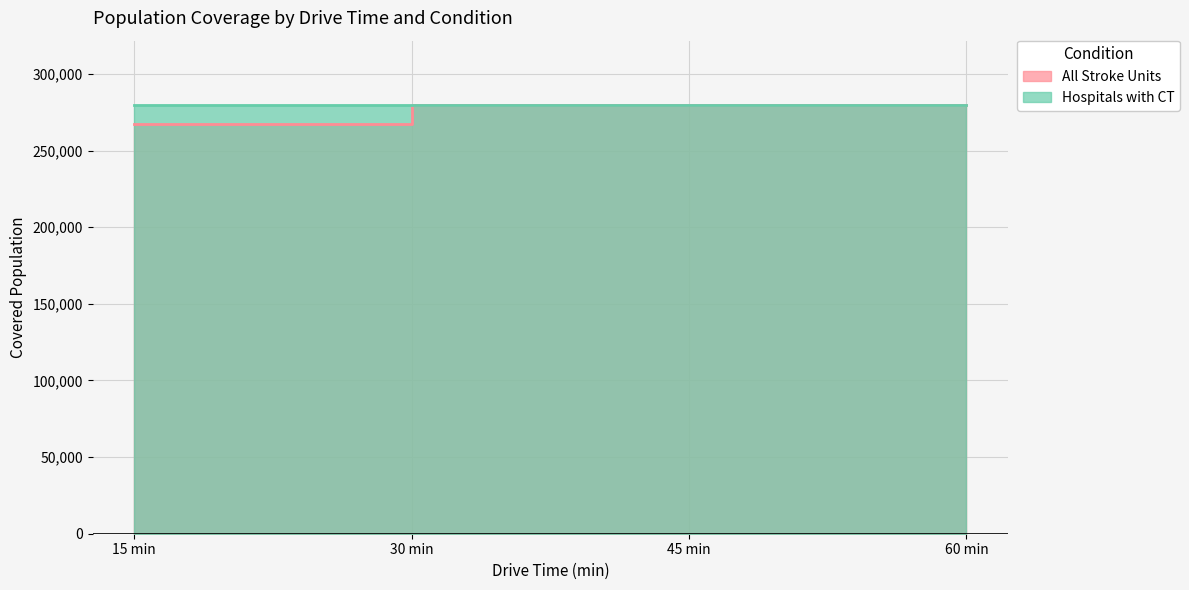

Is it true that the value at 15 min is 148547?

False